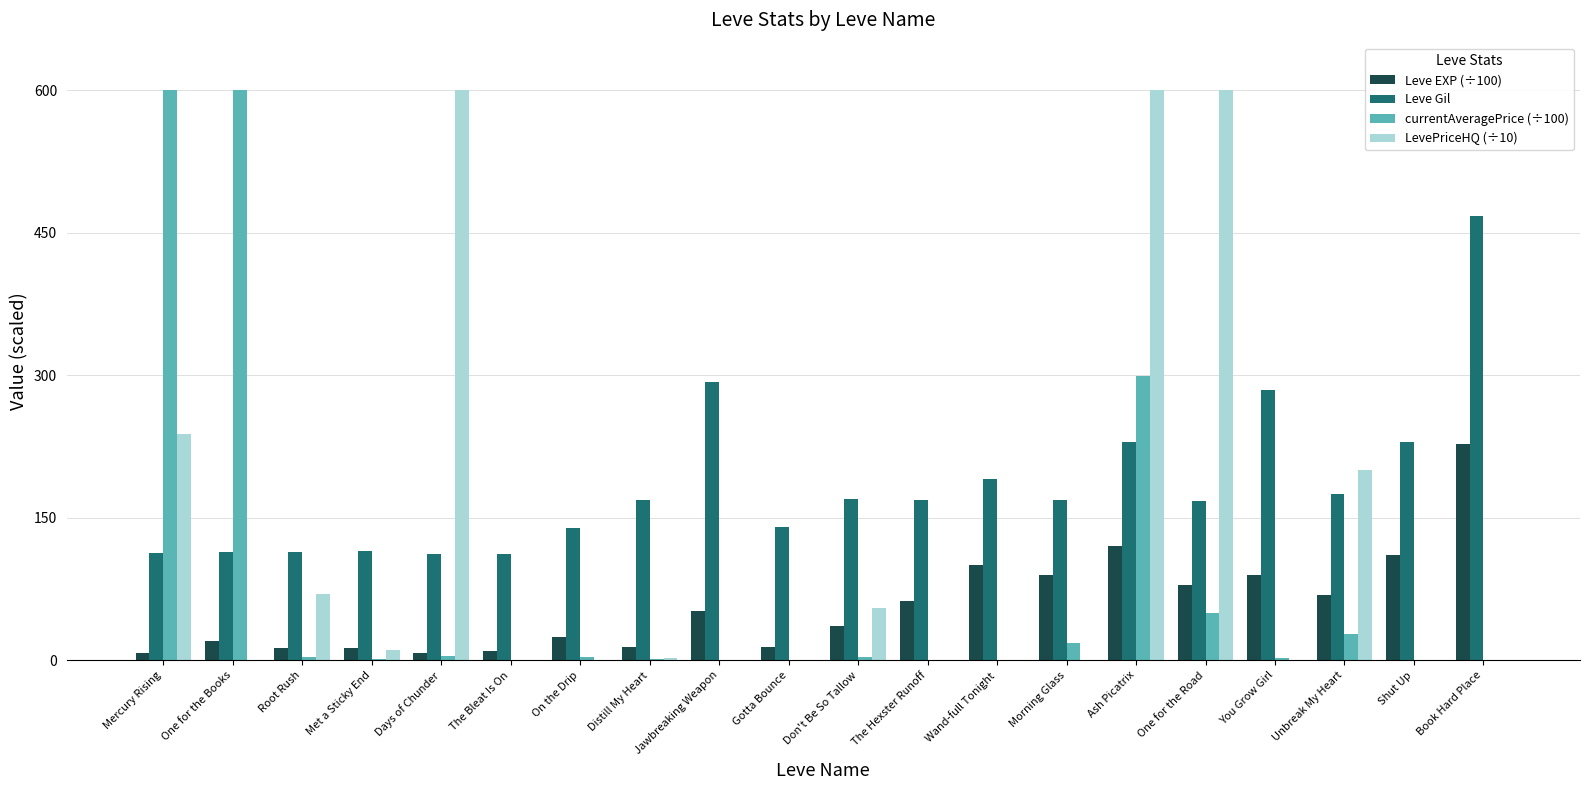

What is the sum of all Leve EXP (÷100) values?

1161.8